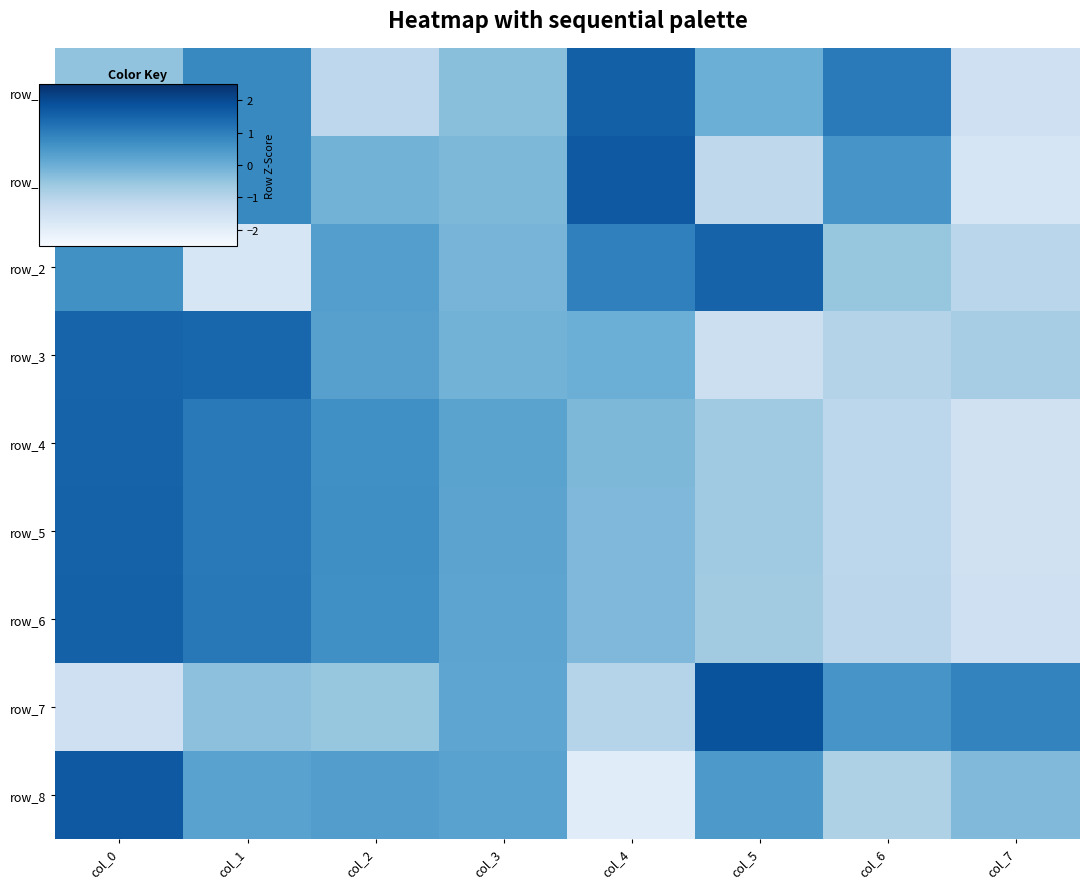

How many values in the row_5 series exceed 0?

4